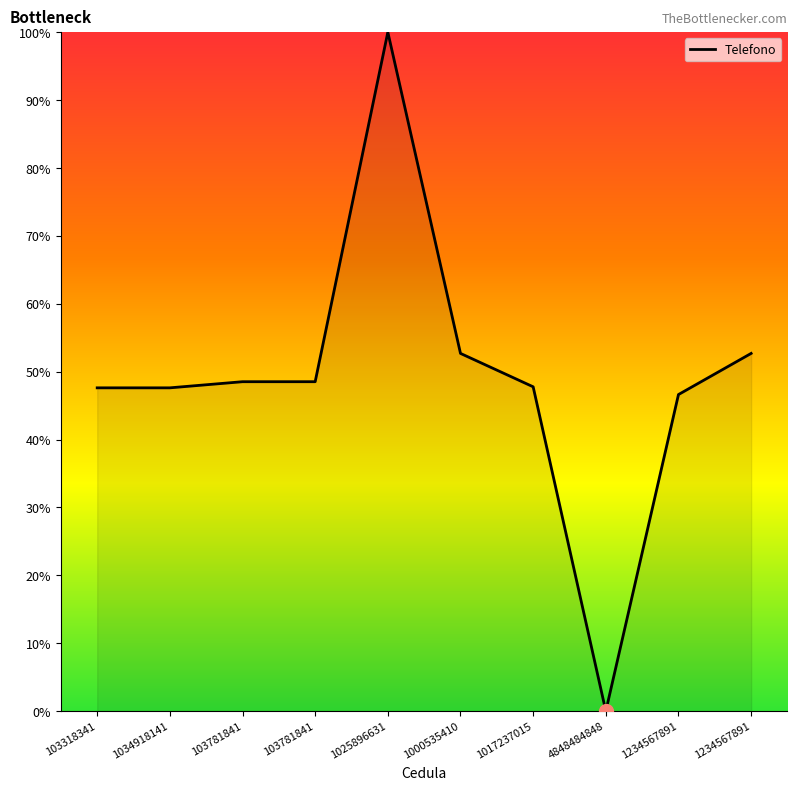

Between 4848484848 and 1234567891, which is larger?

1234567891